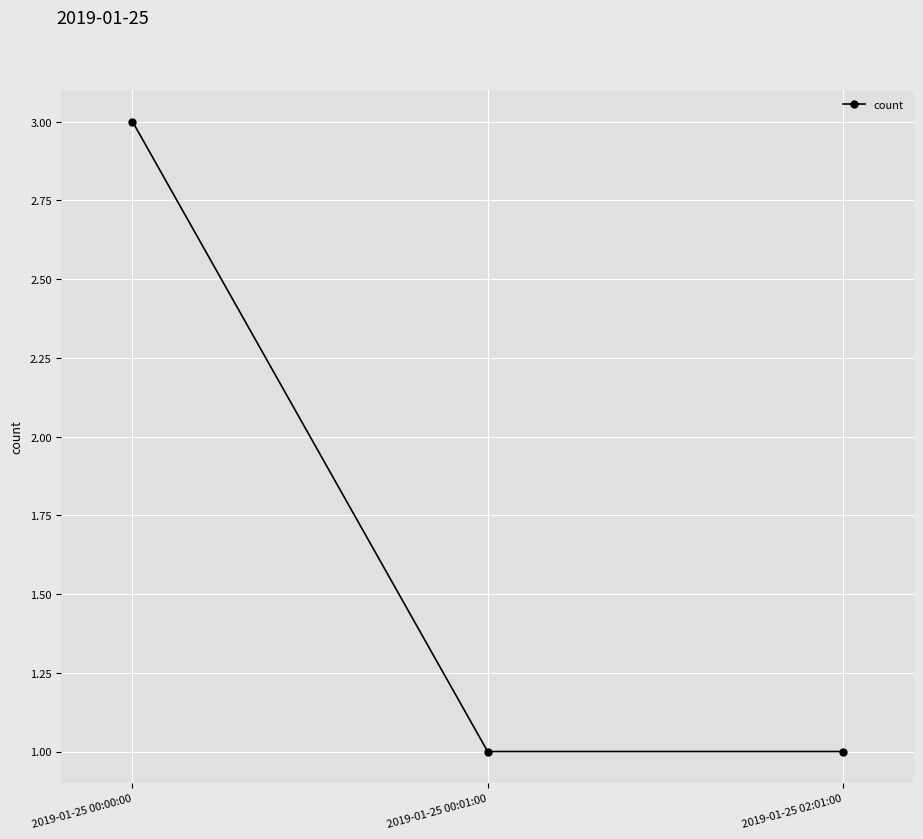

How many distinct data groups are displayed?

1